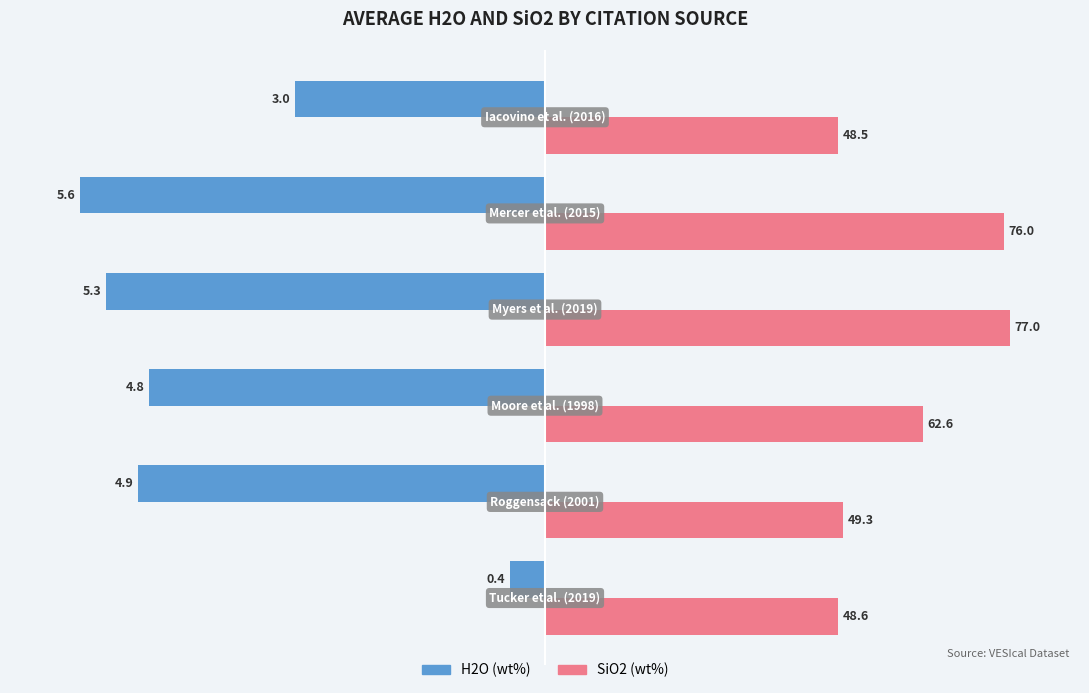

What are all the series names shown in the legend?

H2O (wt%), SiO2 (wt%)